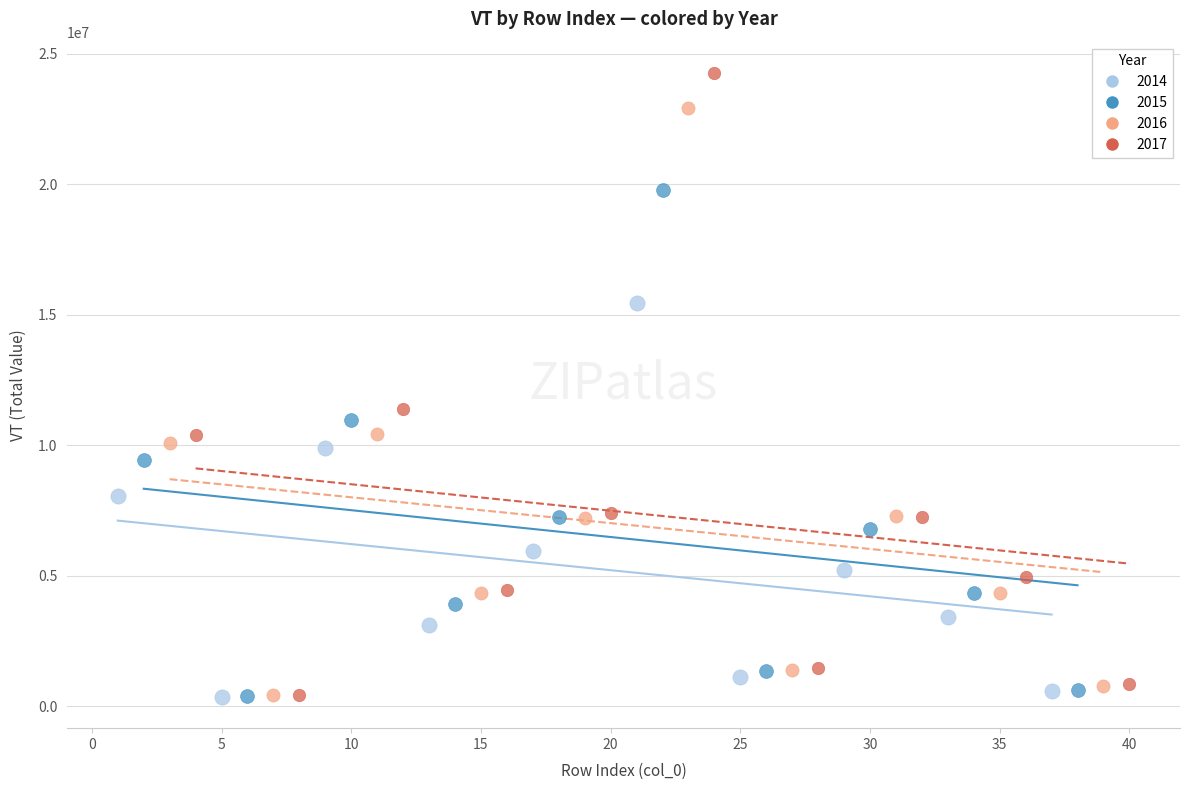

Which series has the largest Y range (max minus min)?

2017